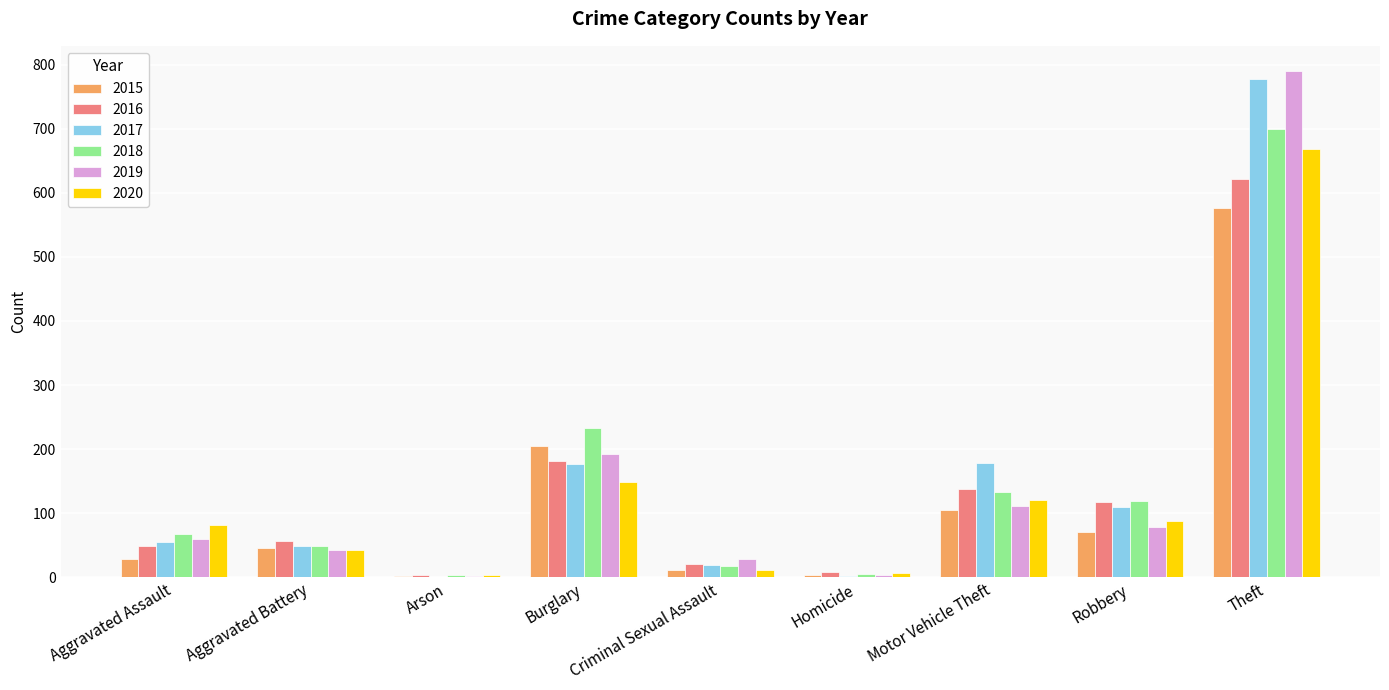

Are the bars horizontal?

No